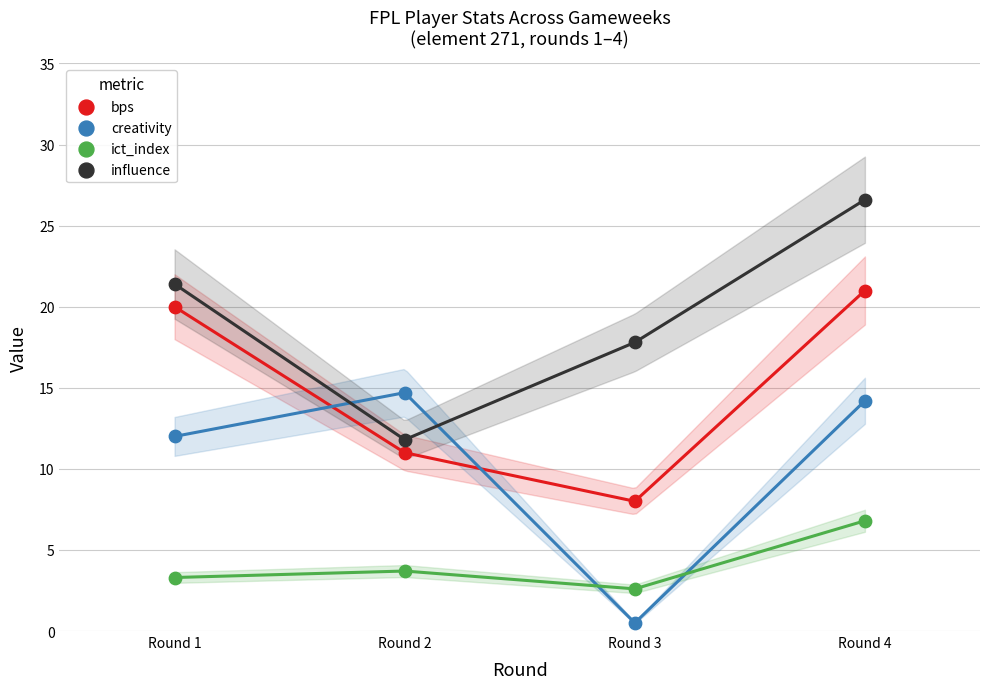

Across all data points, what is the range of Y values (max minus min)?

26.1